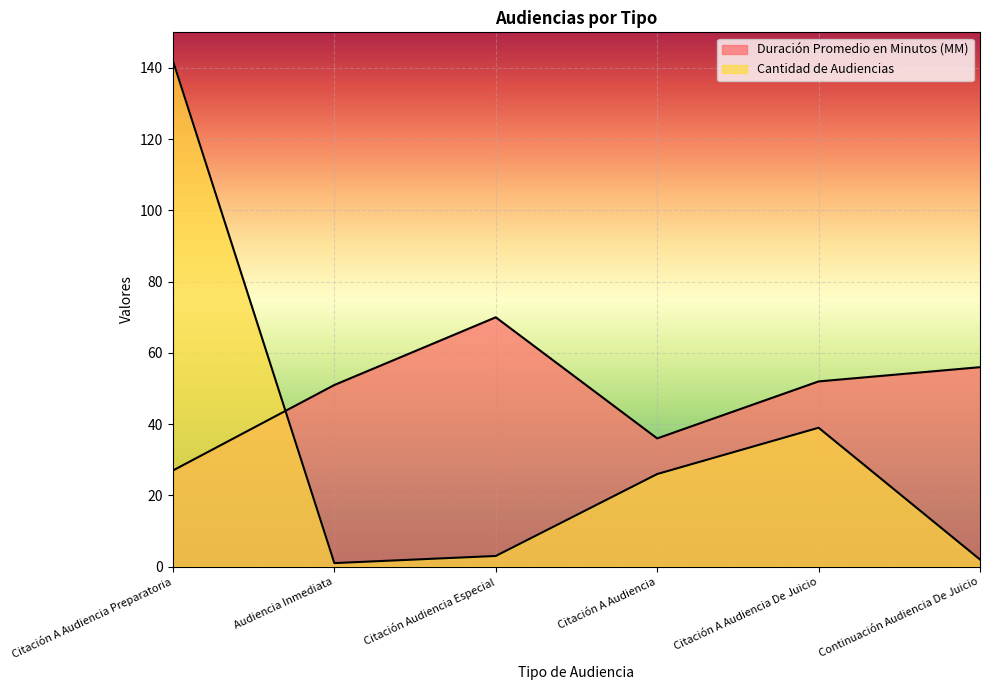

Between Citación A Audiencia and Audiencia Inmediata, which is larger?

Audiencia Inmediata